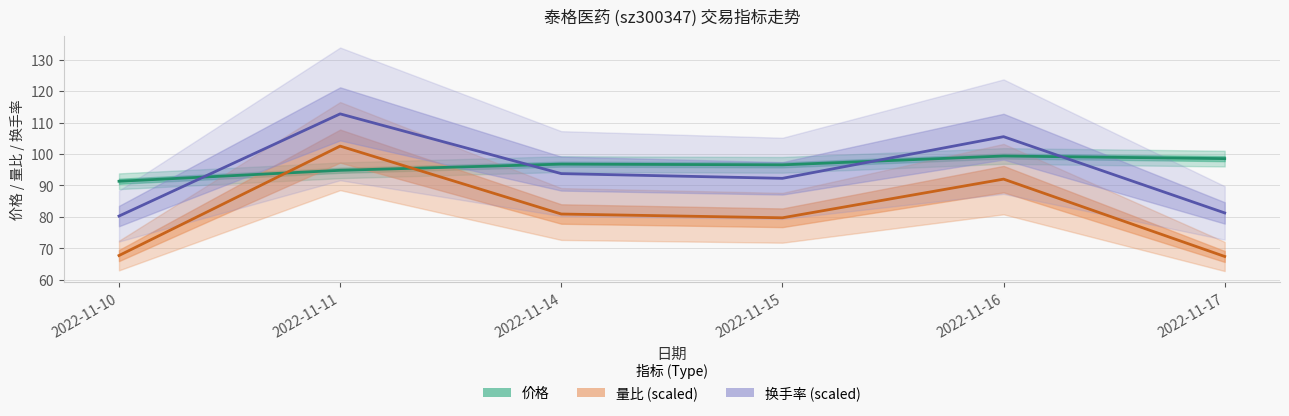

How many distinct data groups are displayed?

3